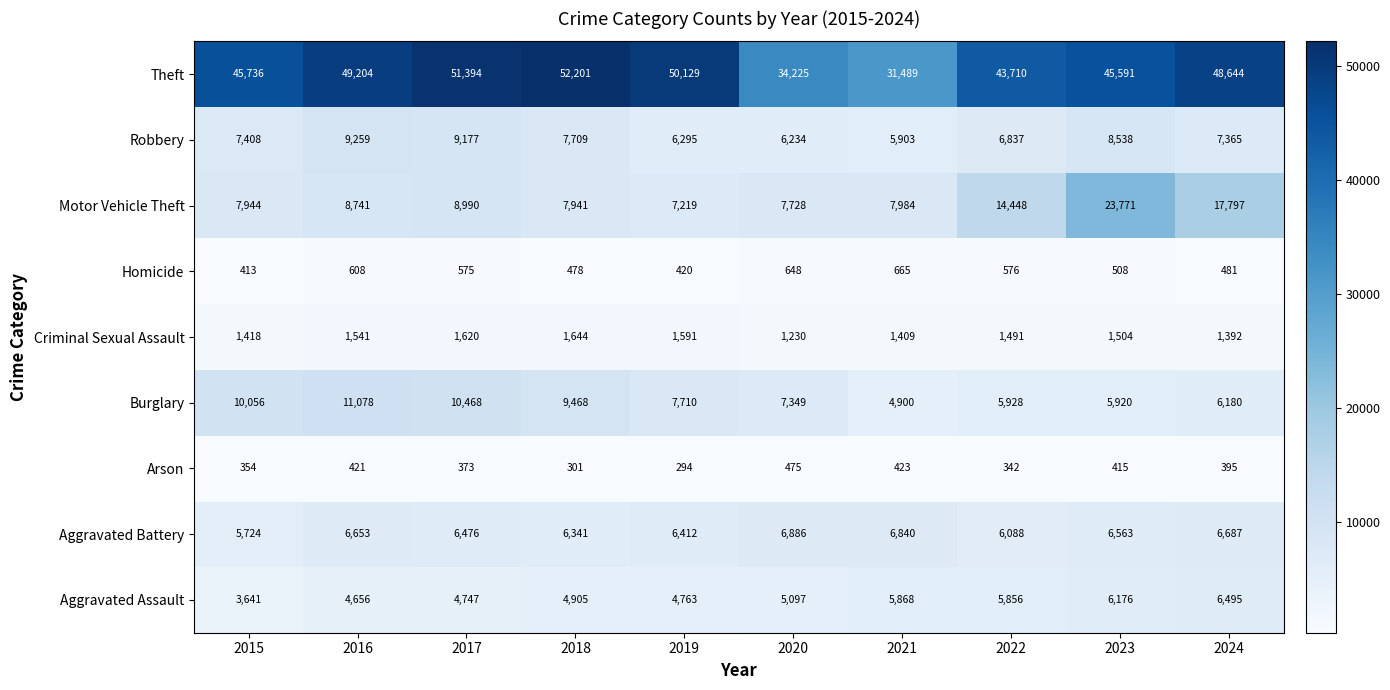

Which series has the widest spread of values?

Theft